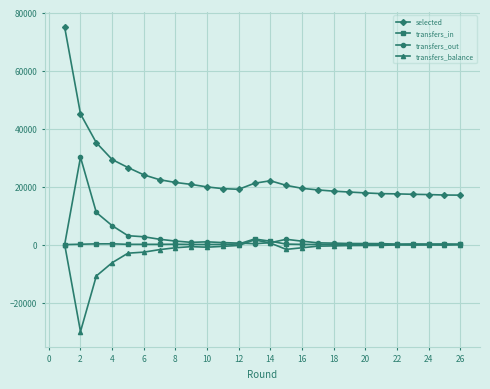

Which series has the largest total across all categories?

selected